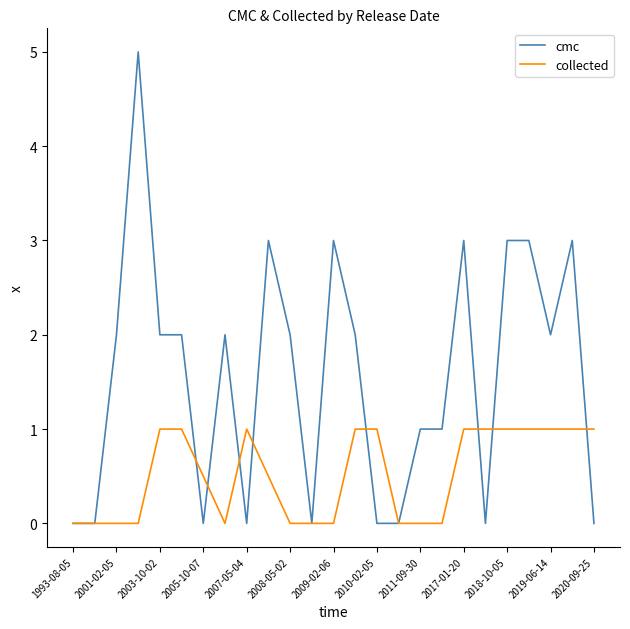

What are all the series names shown in the legend?

cmc, collected